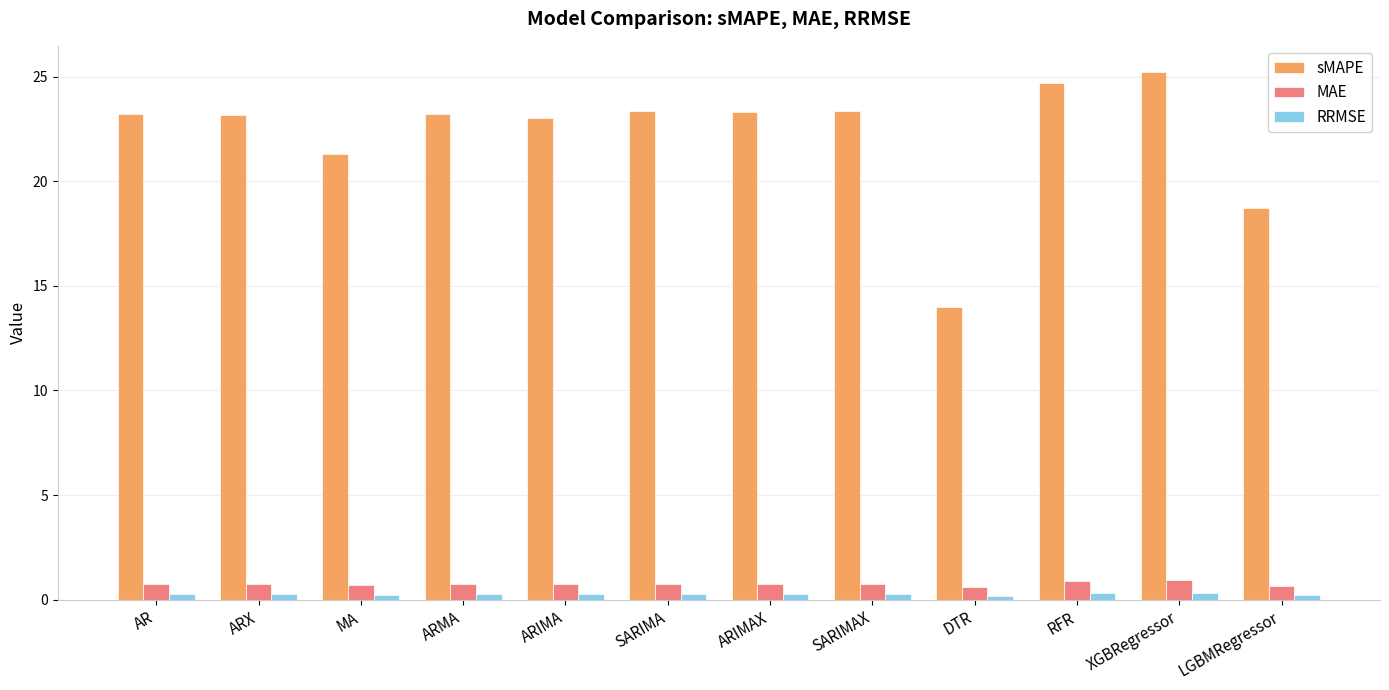

At which label does sMAPE reach its minimum?

DTR